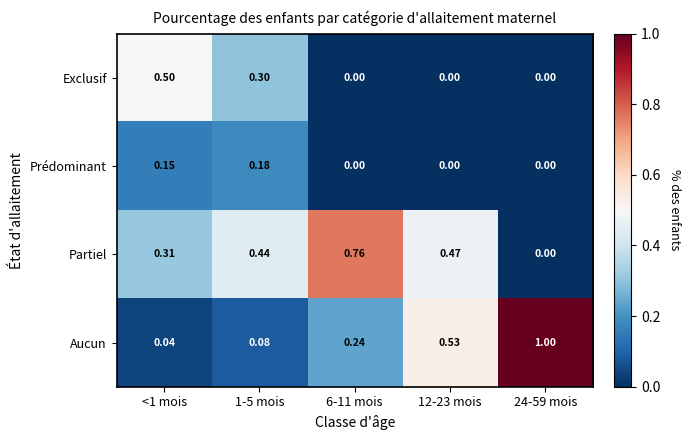

How many data points does each series have?

5